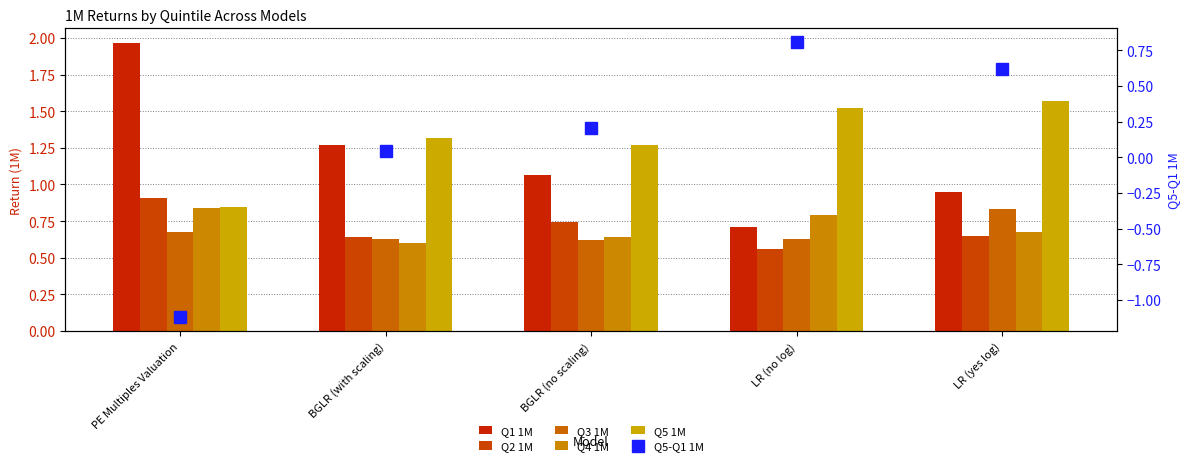

What is the value of the Q5 1M bar at the 1st from the left?

0.8